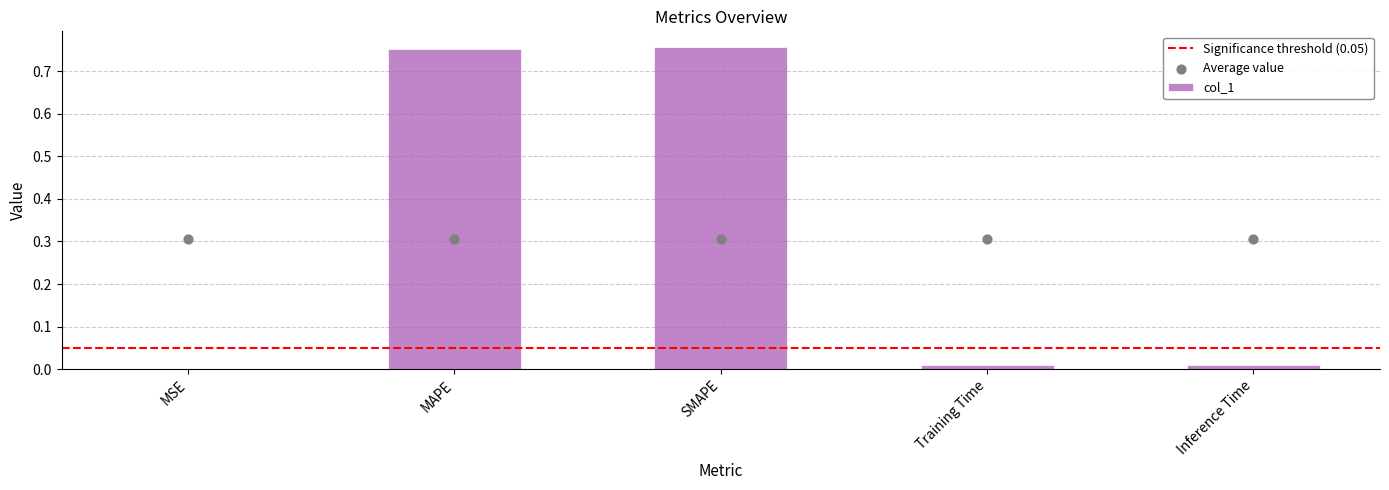

Between Inference Time and MAPE, which is larger?

MAPE